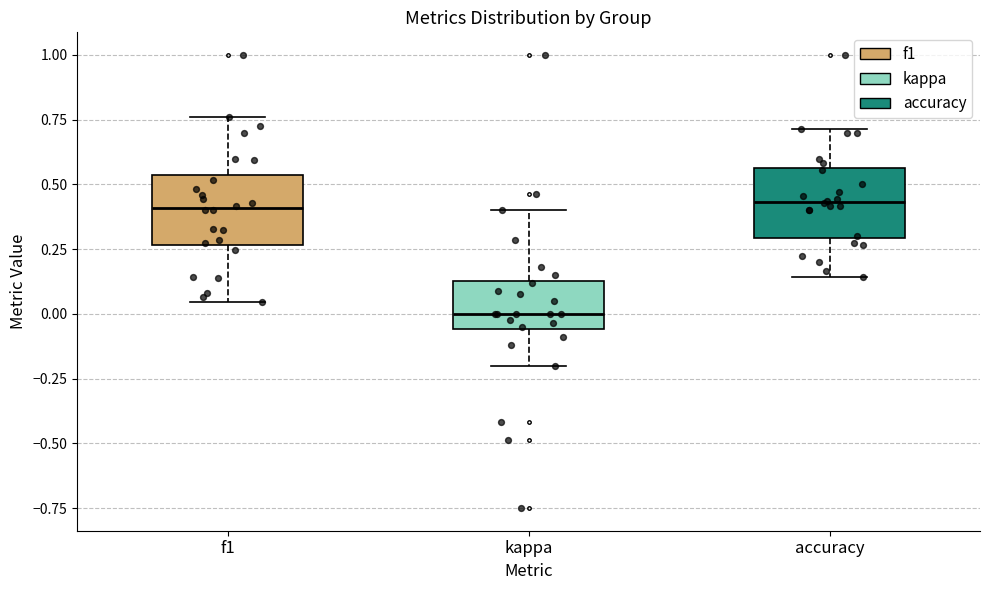

Which box's median line is the lowest?

kappa